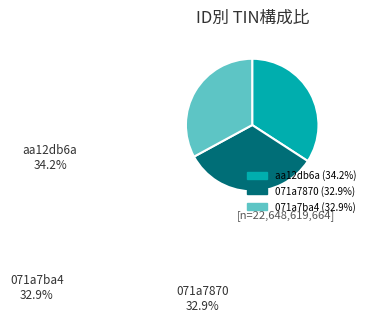

What is the total percentage of aa12db6a and 071a7870?

67.1%